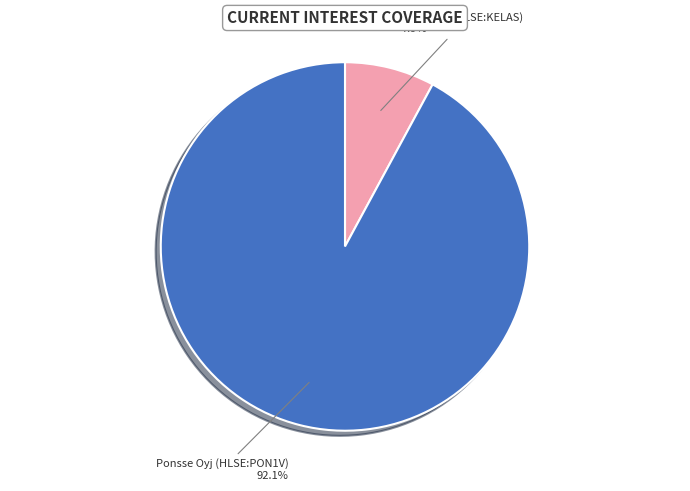

To the nearest percent, what is the average slice percentage?

50%